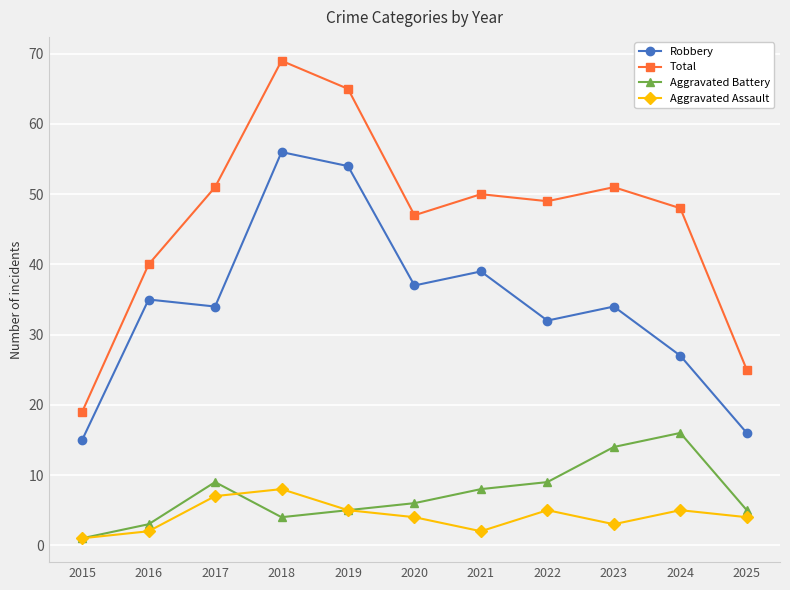

Reading left to right, what are all the values shown in this chart?

Robbery: 2015=15	2016=35	2017=34	2018=56	2019=54	2020=37	2021=39	2022=32	2023=34	2024=27	2025=16
Total: 2015=19	2016=40	2017=51	2018=69	2019=65	2020=47	2021=50	2022=49	2023=51	2024=48	2025=25
Aggravated Battery: 2015=1	2016=3	2017=9	2018=4	2019=5	2020=6	2021=8	2022=9	2023=14	2024=16	2025=5
Aggravated Assault: 2015=1	2016=2	2017=7	2018=8	2019=5	2020=4	2021=2	2022=5	2023=3	2024=5	2025=4